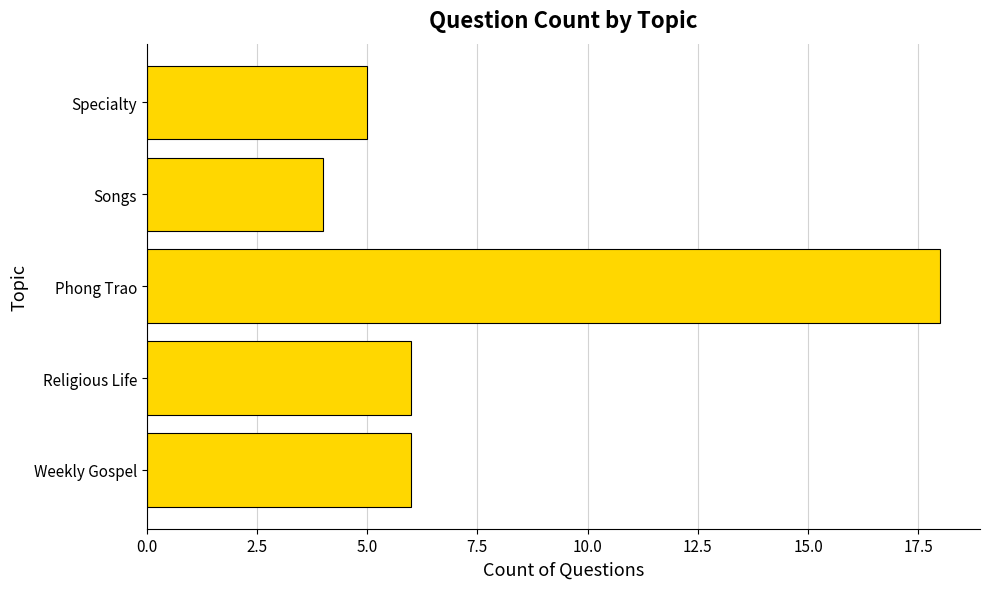

True or false: the data shows 9 at Weekly Gospel.

False